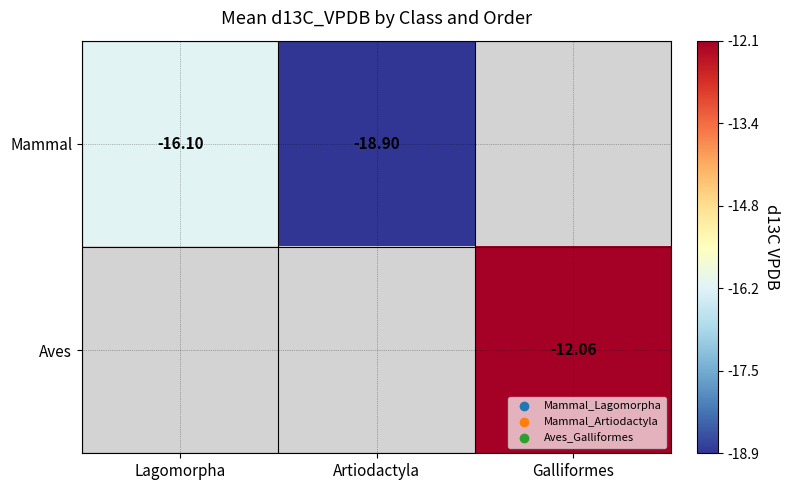

Is the value of Mammal at Lagomorpha greater than the value of Aves at Galliformes?

No